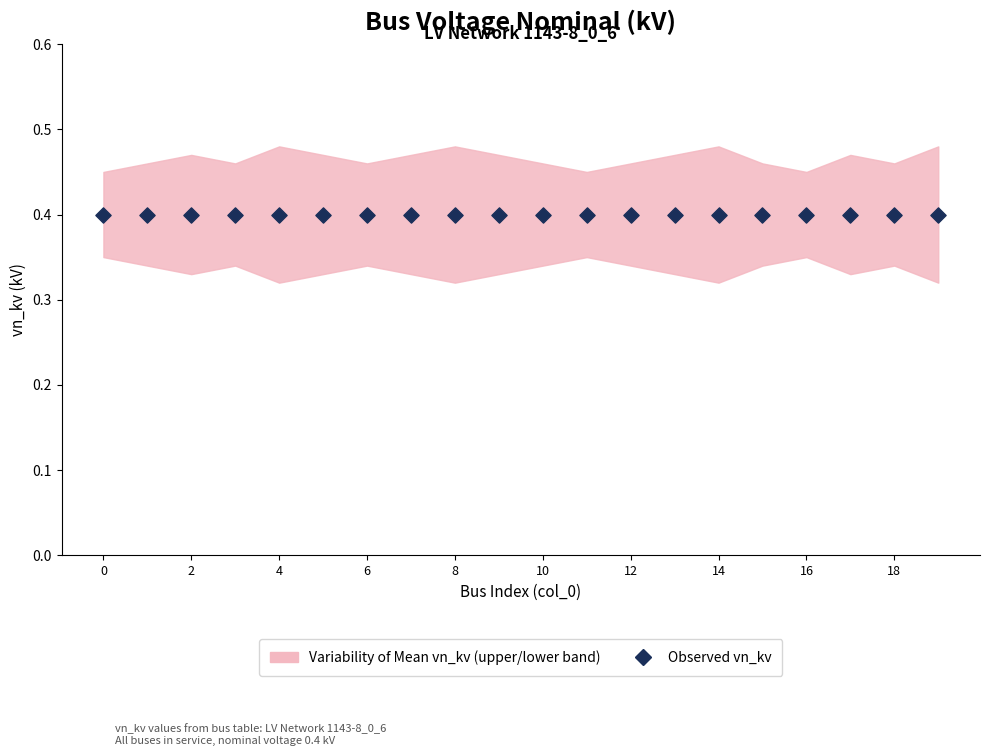

Is the value of upper_band at 3 greater than the value of vn_kv at 0?

Yes